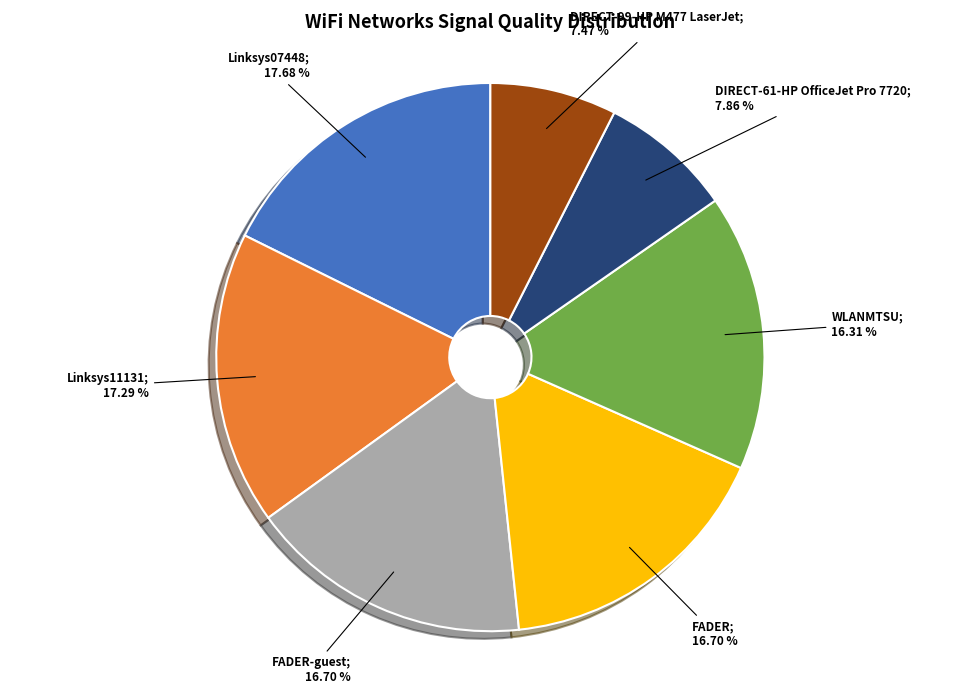

Does any single category account for the majority?

No